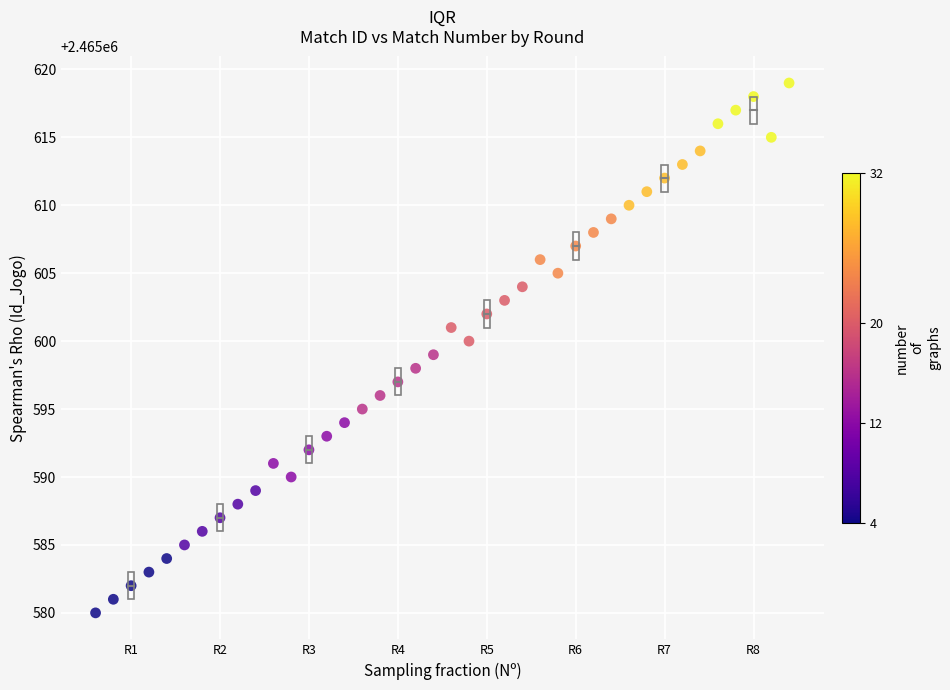

What is the range of X values (max minus min)?

39